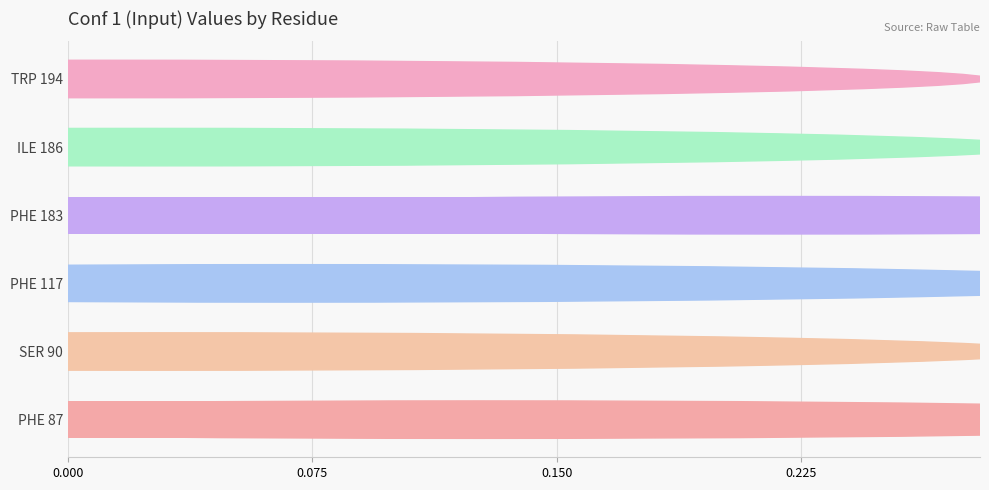

Which has a higher value, ILE 186 or PHE 117?

PHE 117